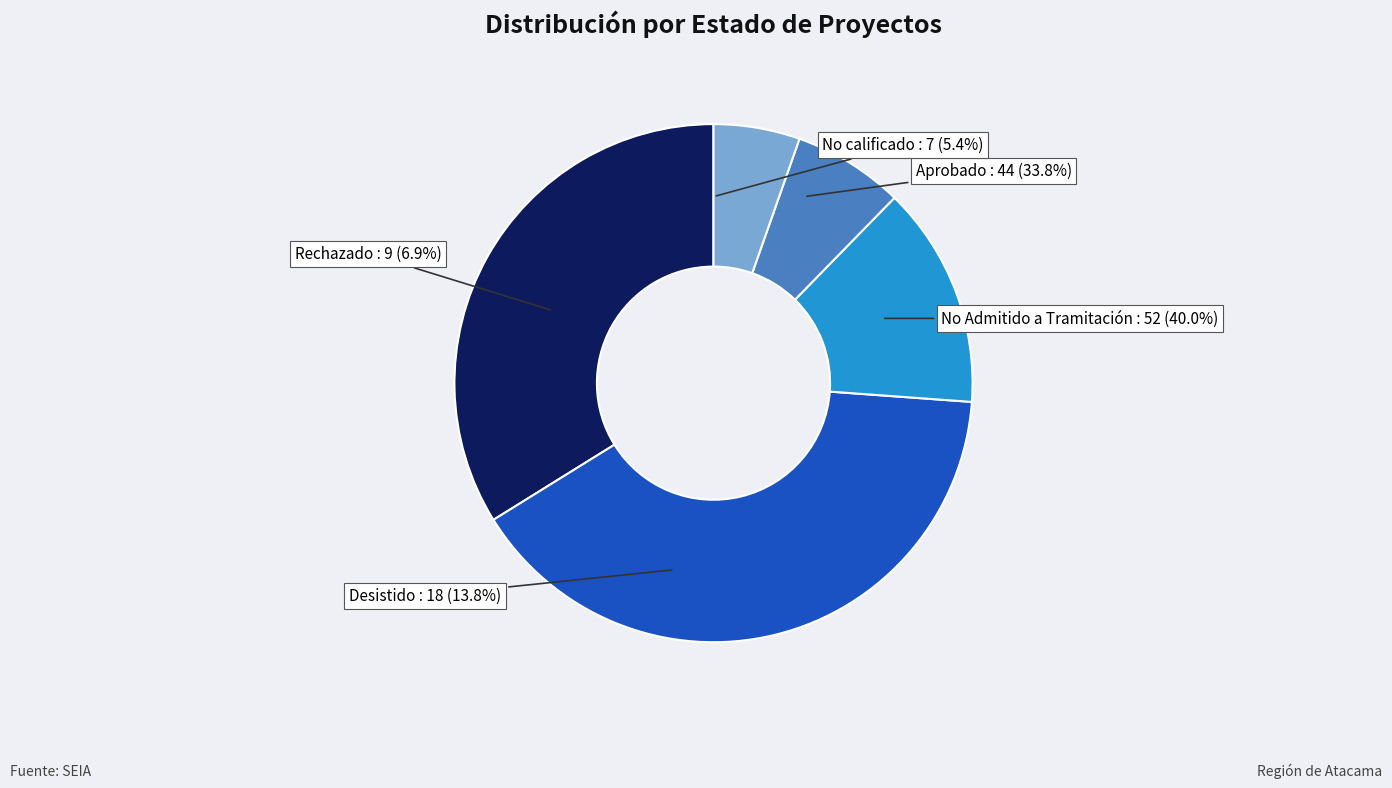

To the nearest percent, what is the combined percentage of No calificado and Desistido?

19%